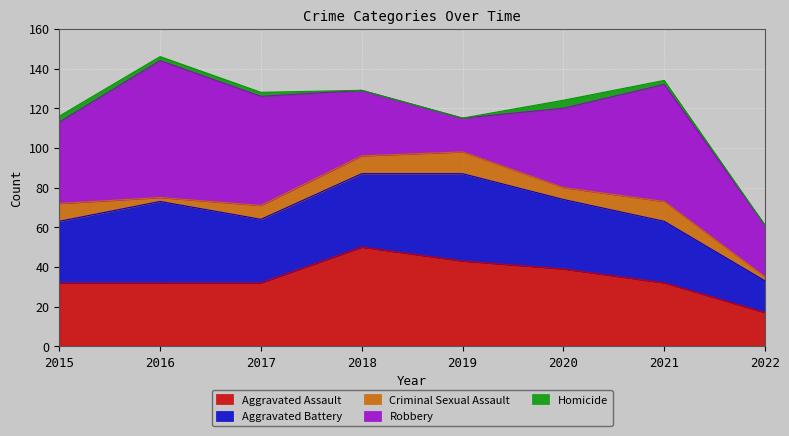

At which category is the sum across all series the highest?

2016